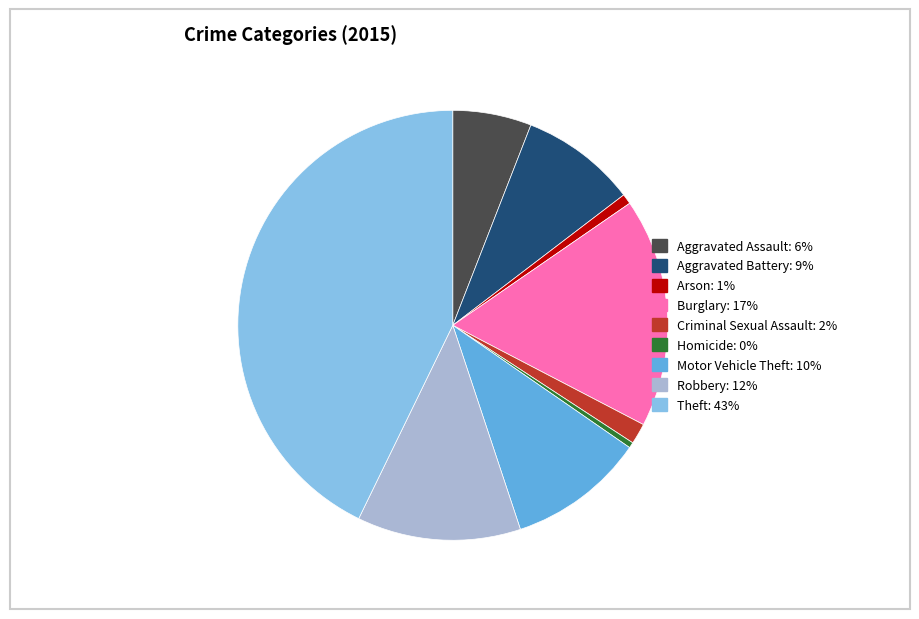

What is the ratio of the value at Robbery to the value at Burglary?

0.7